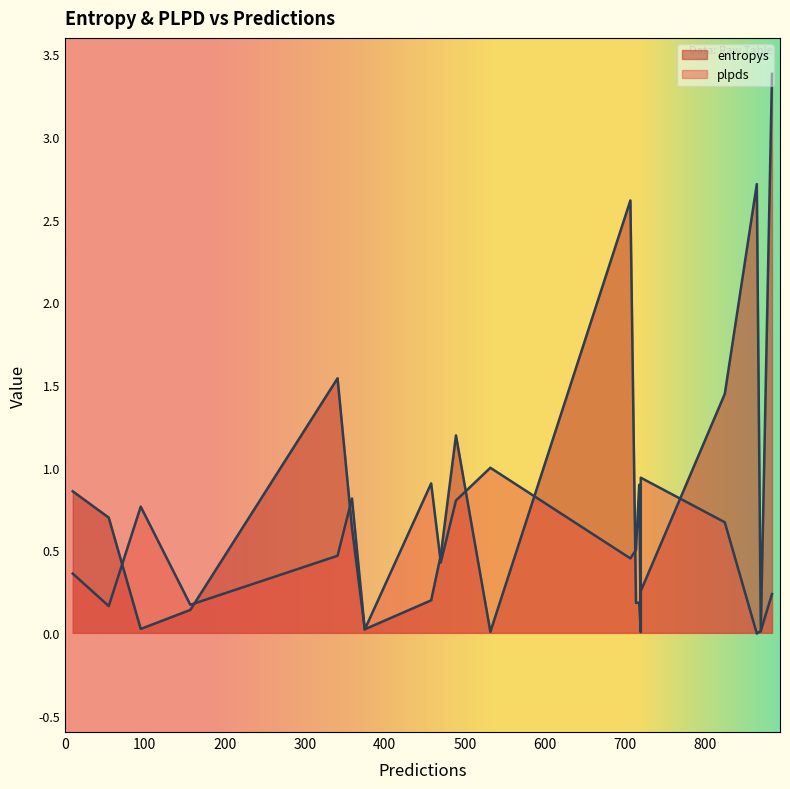

Between 707 and 10, which series saw the biggest shift?

entropys